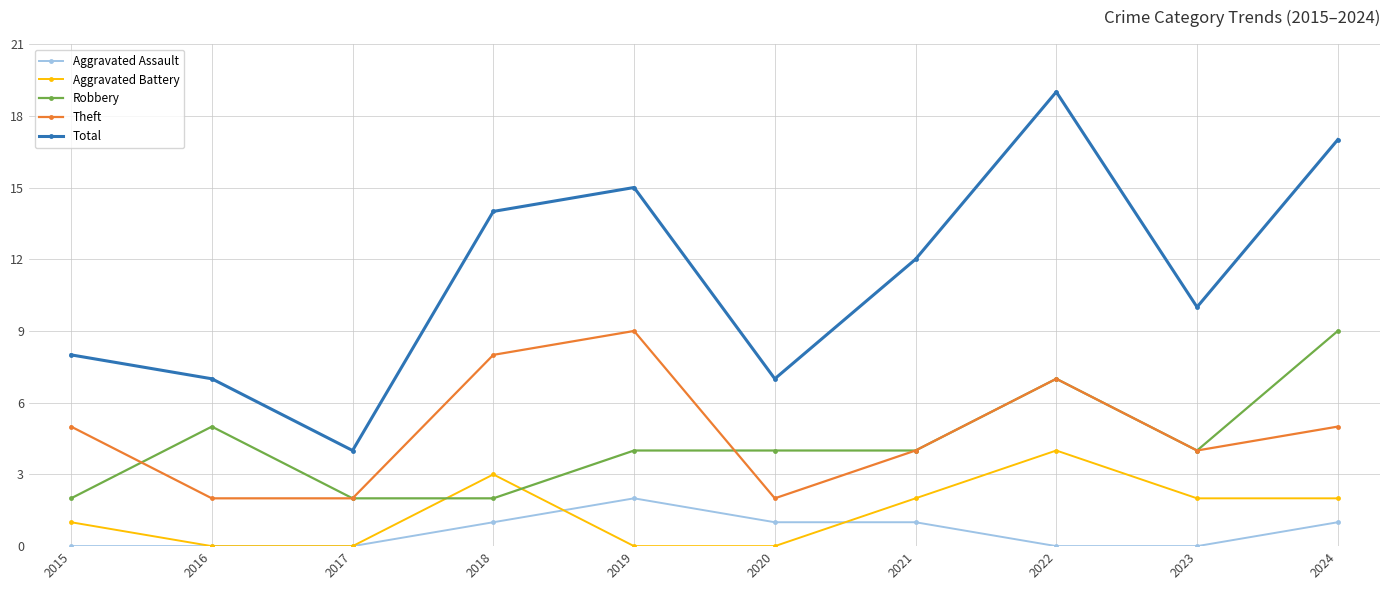

How many categories are shown in the chart?

10